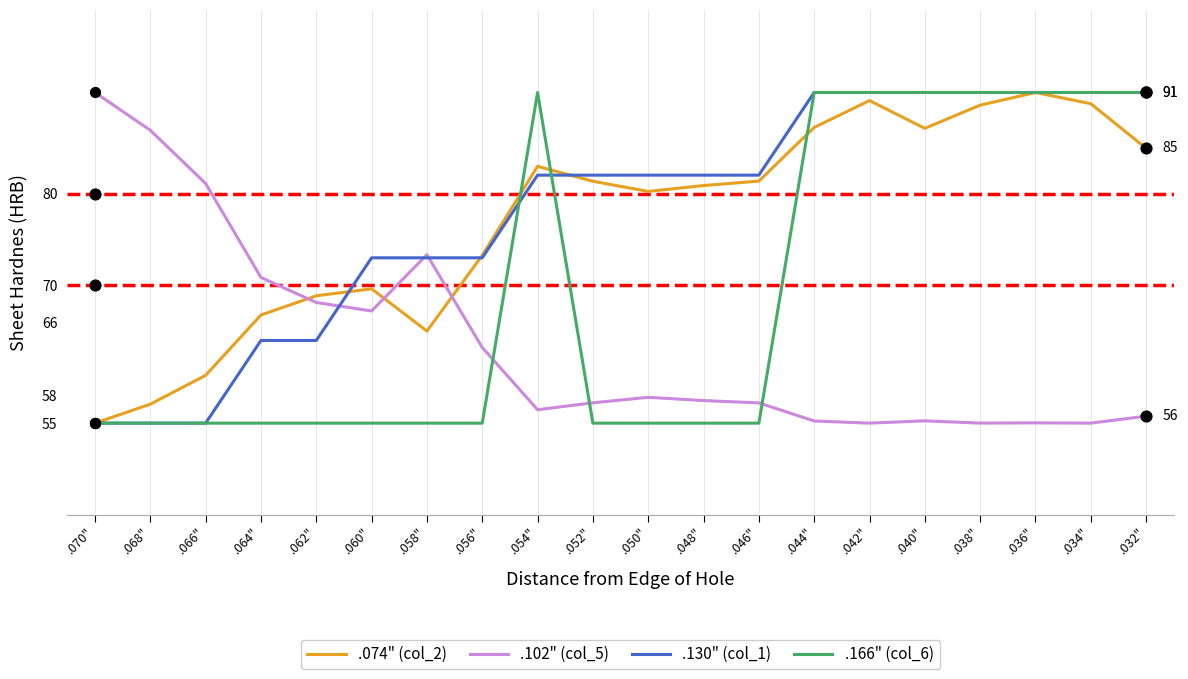

Which series has the widest spread of Y values?

.074" (col_2)